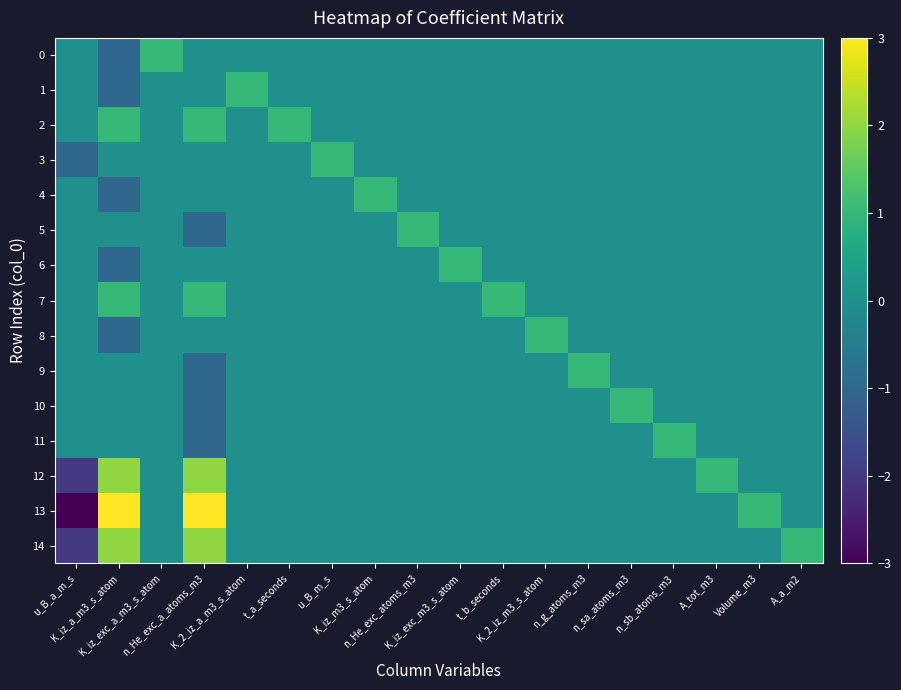

Which series has the largest range (max minus min)?

13